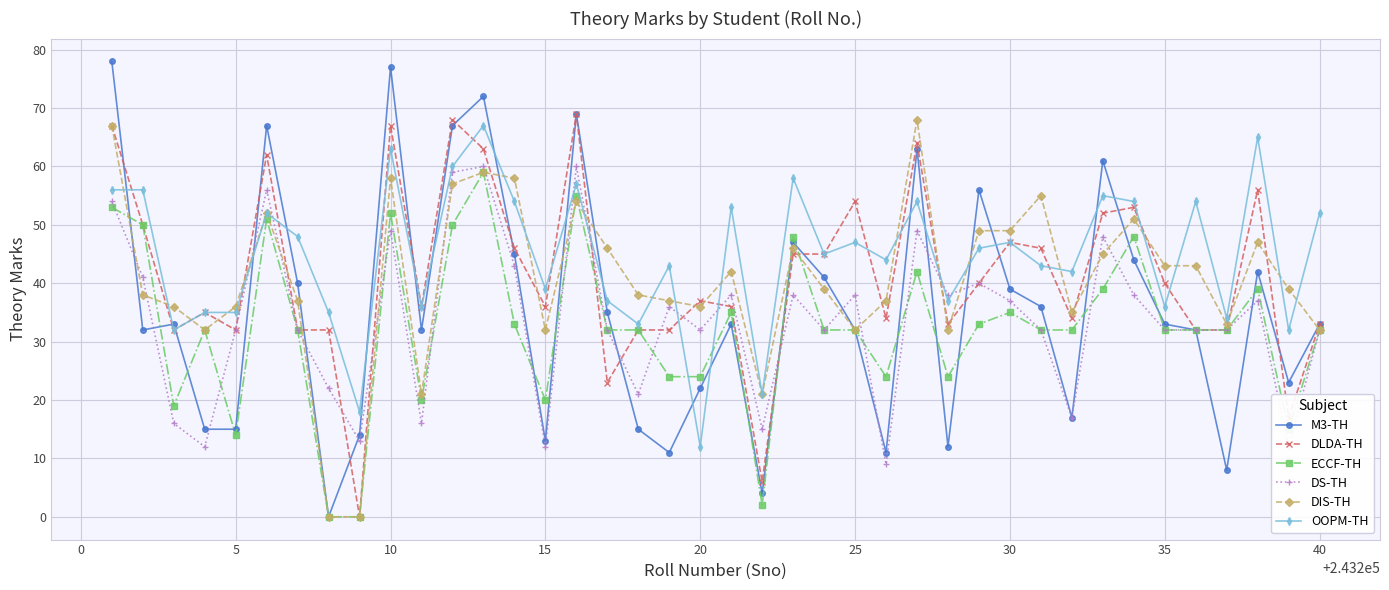

Which series has the widest spread of values?

M3-TH